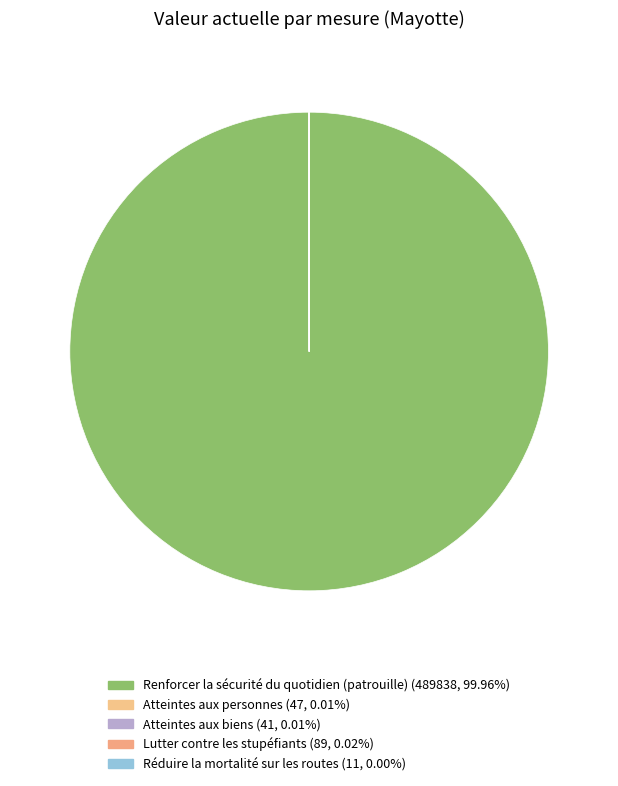

What is the largest slice in the pie chart?

Renforcer la sécurité du quotidien (patrouille)